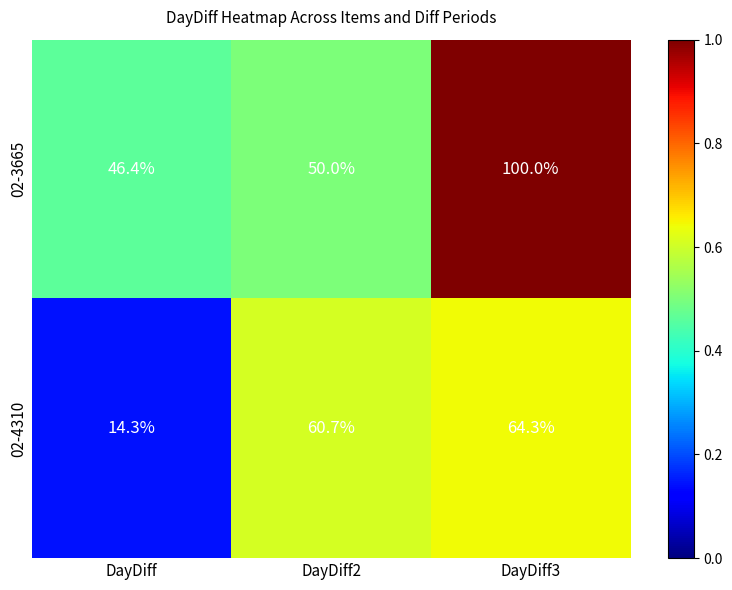

Which series has the largest total across all categories?

02-3665